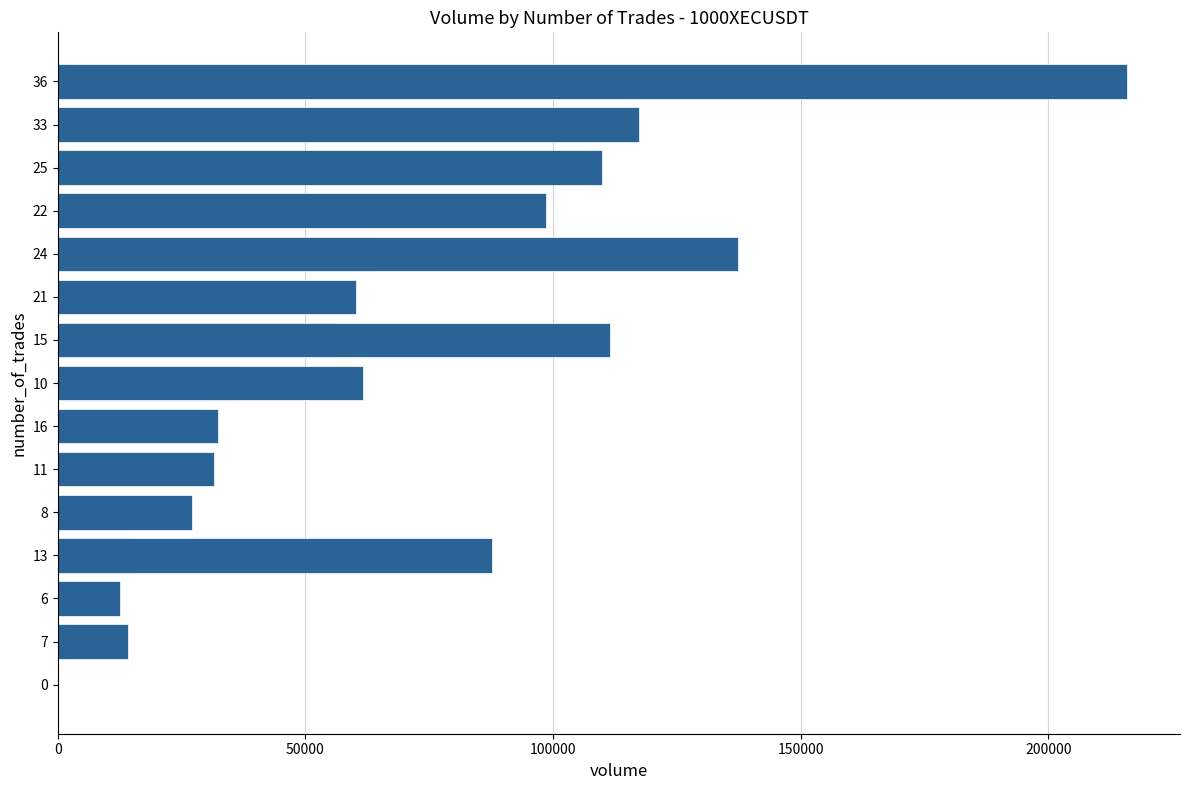

Does the chart contain stacked bars?

No